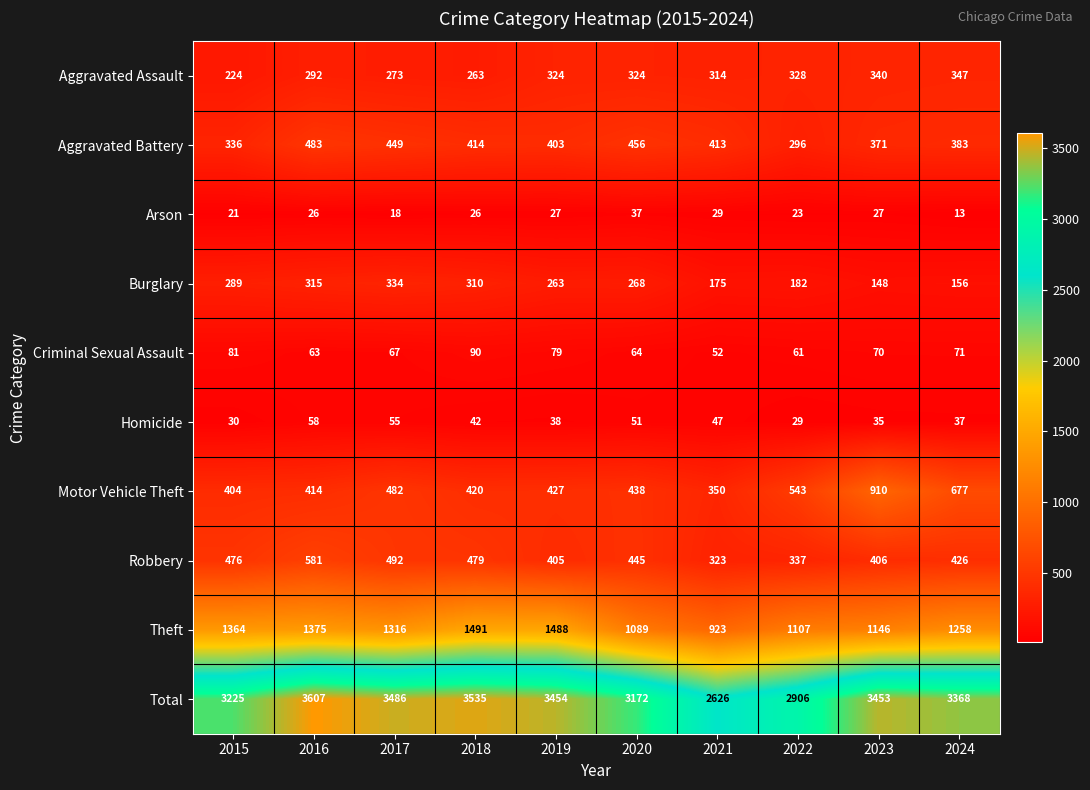

At which category is the sum across all series the highest?

2016